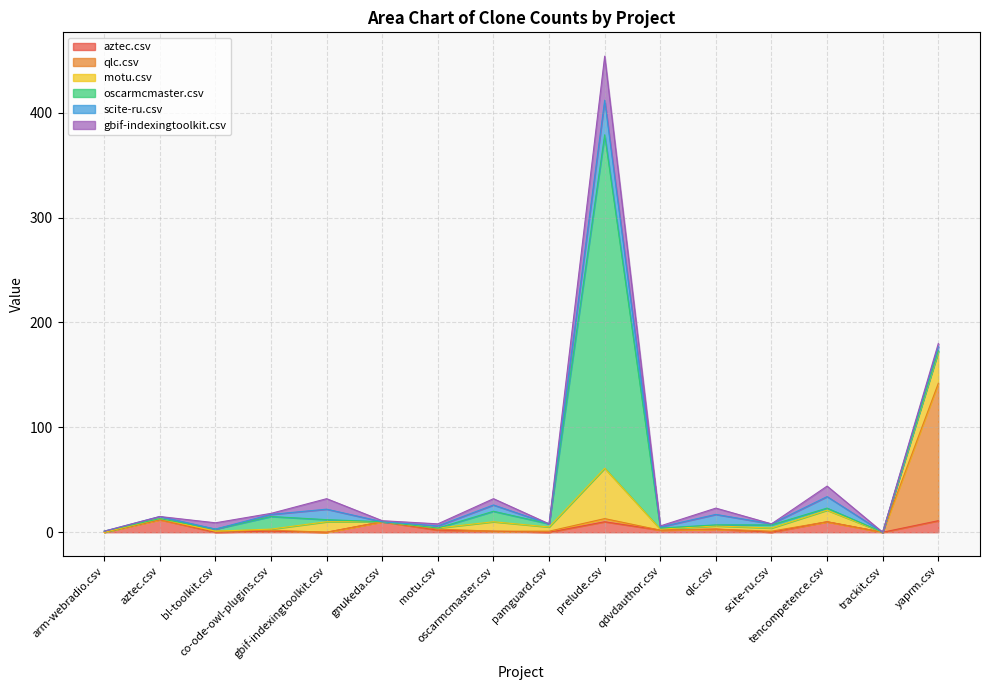

At which category is the sum across all series the highest?

prelude.csv